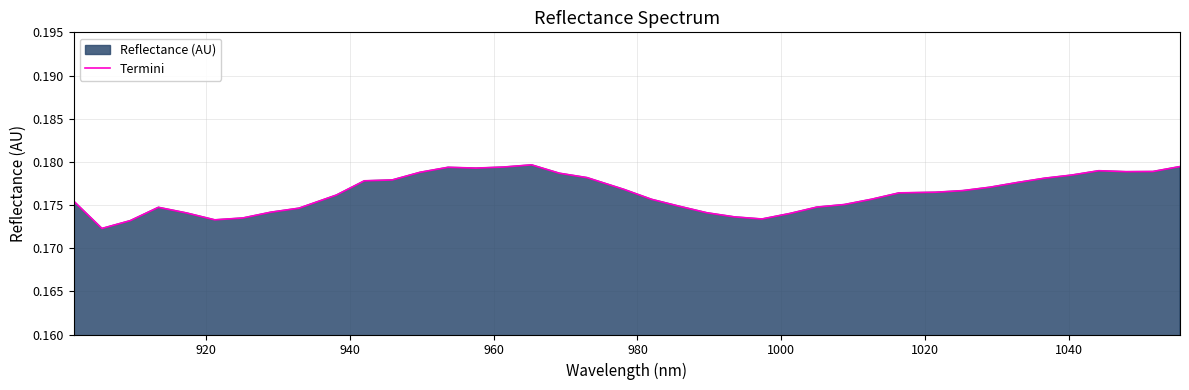

What is the minimum value shown in the chart?

0.2